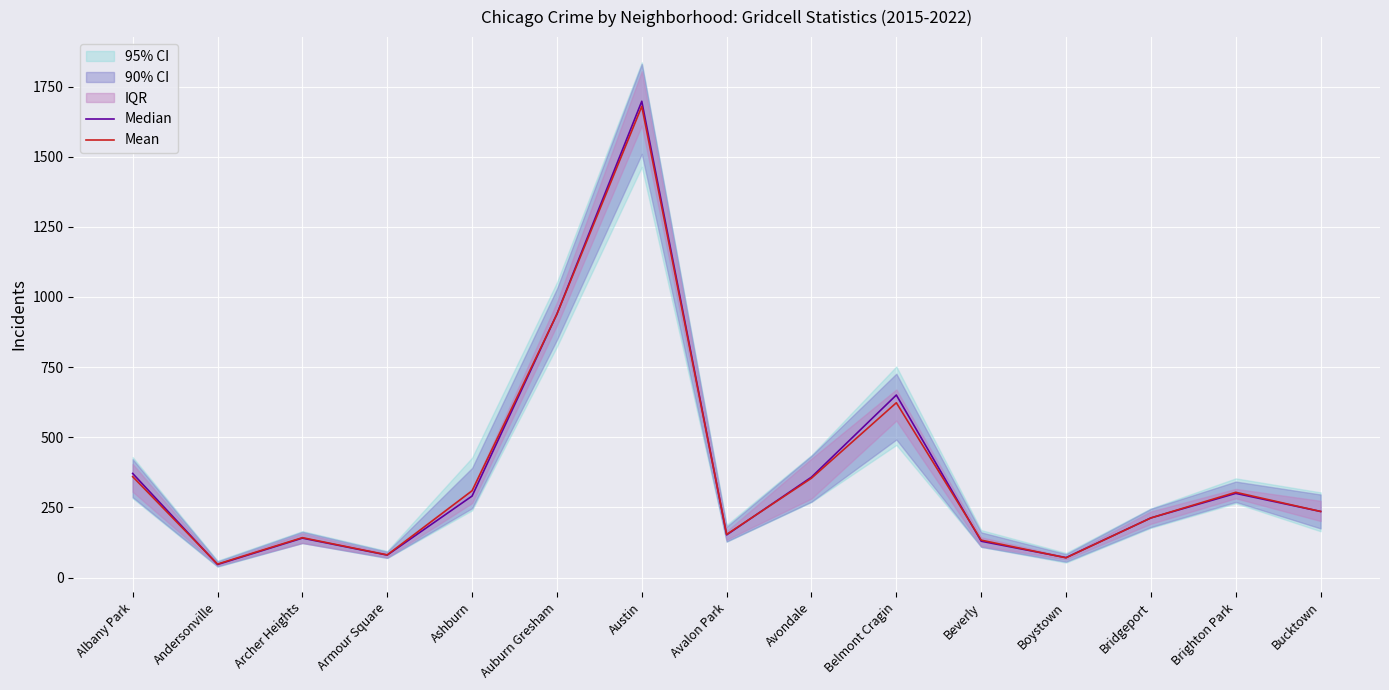

At which label does Mean reach its peak?

Austin